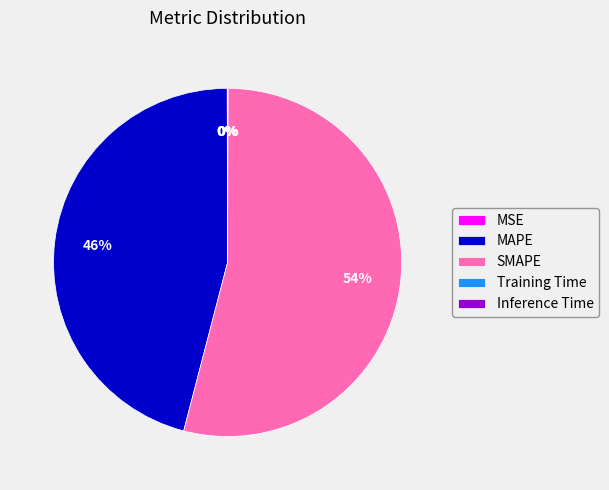

What is the largest slice in the pie chart?

SMAPE